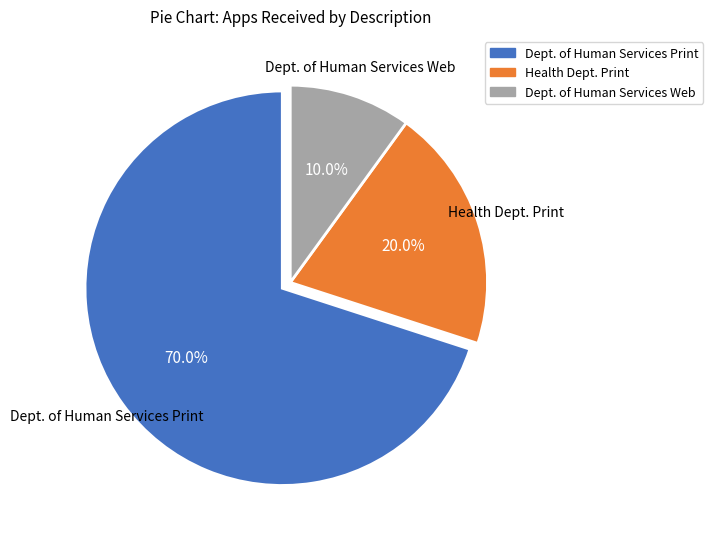

Is there any slice that represents more than half of the pie?

Yes